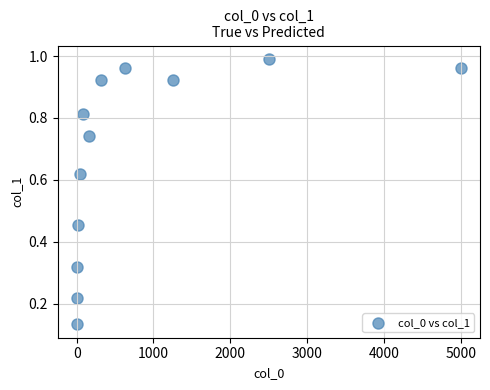

What is the range of X values (max minus min)?

4997.6